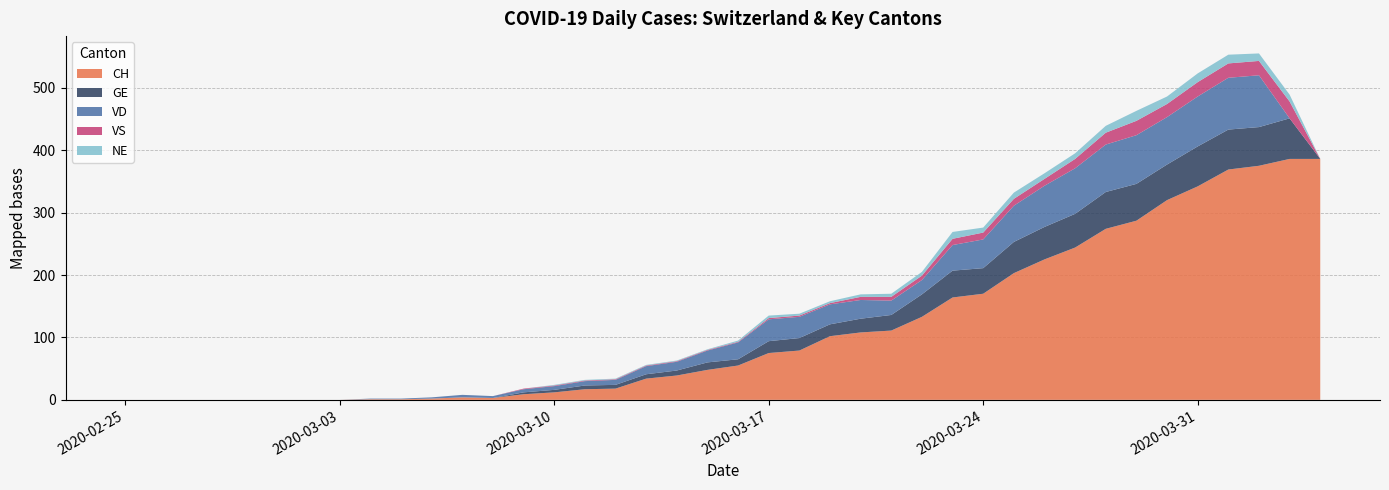

Reading right to left, transcribe all the data shown in this chart.

CH: 2020-04-04=386	2020-04-03=386	2020-04-02=375	2020-04-01=369	2020-03-31=342	2020-03-30=320	2020-03-29=287	2020-03-28=274	2020-03-27=244	2020-03-26=225	2020-03-25=203	2020-03-24=170	2020-03-23=164	2020-03-22=133	2020-03-21=111	2020-03-20=108	2020-03-19=102	2020-03-18=79	2020-03-17=75	2020-03-16=55	2020-03-15=48	2020-03-14=39	2020-03-13=34	2020-03-12=18	2020-03-11=17	2020-03-10=12	2020-03-09=9	2020-03-08=3	2020-03-07=4	2020-03-06=2	2020-03-05=1	2020-03-04=1	2020-03-03=0	2020-03-02=0	2020-03-01=0	2020-02-29=0	2020-02-28=0	2020-02-27=0	2020-02-26=0	2020-02-25=0
GE: 2020-04-04=0	2020-04-03=65	2020-04-02=62	2020-04-01=64	2020-03-31=64	2020-03-30=57	2020-03-29=59	2020-03-28=59	2020-03-27=54	2020-03-26=52	2020-03-25=50	2020-03-24=41	2020-03-23=43	2020-03-22=36	2020-03-21=25	2020-03-20=22	2020-03-19=19	2020-03-18=20	2020-03-17=19	2020-03-16=10	2020-03-15=12	2020-03-14=8	2020-03-13=7	2020-03-12=6	2020-03-11=6	2020-03-10=4	2020-03-09=3	2020-03-08=0	2020-03-07=0	2020-03-06=0	2020-03-05=0	2020-03-04=0	2020-03-03=0	2020-03-02=0	2020-03-01=0	2020-02-29=0	2020-02-28=0	2020-02-27=0	2020-02-26=0	2020-02-25=0
VD: 2020-04-04=0	2020-04-03=0	2020-04-02=83	2020-04-01=83	2020-03-31=80	2020-03-30=76	2020-03-29=78	2020-03-28=76	2020-03-27=73	2020-03-26=66	2020-03-25=58	2020-03-24=46	2020-03-23=41	2020-03-22=23	2020-03-21=23	2020-03-20=30	2020-03-19=32	2020-03-18=34	2020-03-17=35	2020-03-16=27	2020-03-15=19	2020-03-14=14	2020-03-13=13	2020-03-12=8	2020-03-11=7	2020-03-10=6	2020-03-09=5	2020-03-08=3	2020-03-07=4	2020-03-06=2	2020-03-05=1	2020-03-04=1	2020-03-03=0	2020-03-02=0	2020-03-01=0	2020-02-29=0	2020-02-28=0	2020-02-27=0	2020-02-26=0	2020-02-25=0
VS: 2020-04-04=0	2020-04-03=27	2020-04-02=23	2020-04-01=23	2020-03-31=23	2020-03-30=21	2020-03-29=23	2020-03-28=19	2020-03-27=15	2020-03-26=11	2020-03-25=11	2020-03-24=11	2020-03-23=10	2020-03-22=7	2020-03-21=6	2020-03-20=5	2020-03-19=2	2020-03-18=2	2020-03-17=2	2020-03-16=1	2020-03-15=1	2020-03-14=1	2020-03-13=1	2020-03-12=1	2020-03-11=1	2020-03-10=1	2020-03-09=1	2020-03-08=0	2020-03-07=0	2020-03-06=0	2020-03-05=0	2020-03-04=0	2020-03-03=0	2020-03-02=0	2020-03-01=0	2020-02-29=0	2020-02-28=0	2020-02-27=0	2020-02-26=0	2020-02-25=0
NE: 2020-04-04=0	2020-04-03=11	2020-04-02=12	2020-04-01=14	2020-03-31=14	2020-03-30=12	2020-03-29=16	2020-03-28=11	2020-03-27=9	2020-03-26=9	2020-03-25=10	2020-03-24=8	2020-03-23=11	2020-03-22=6	2020-03-21=5	2020-03-20=4	2020-03-19=3	2020-03-18=3	2020-03-17=4	2020-03-16=2	2020-03-15=1	2020-03-14=1	2020-03-13=1	2020-03-12=1	2020-03-11=1	2020-03-10=1	2020-03-09=0	2020-03-08=0	2020-03-07=0	2020-03-06=0	2020-03-05=0	2020-03-04=0	2020-03-03=0	2020-03-02=0	2020-03-01=0	2020-02-29=0	2020-02-28=0	2020-02-27=0	2020-02-26=0	2020-02-25=0